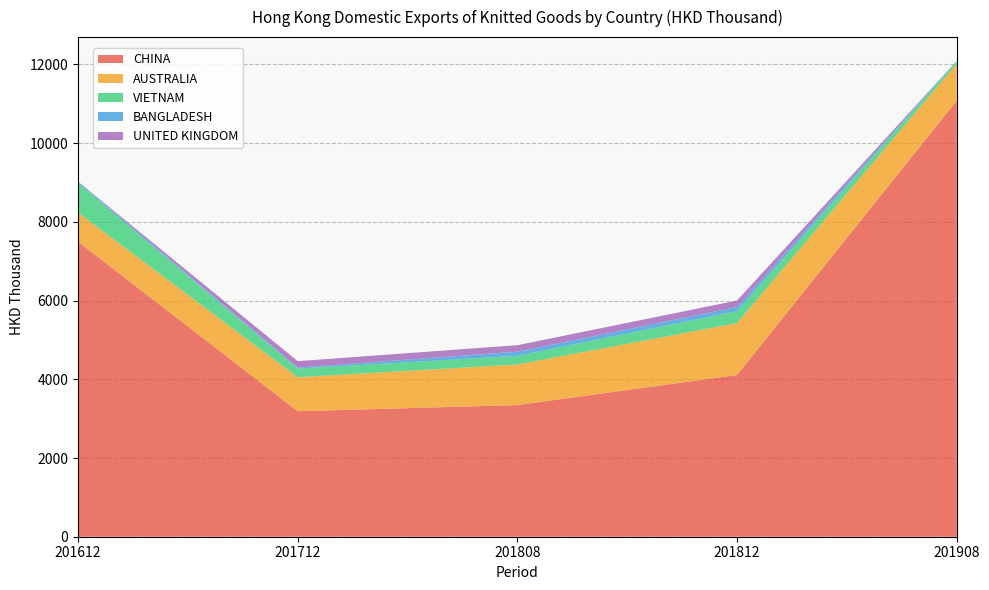

Reading right to left, list all the values displayed in this chart.

CHINA: 201908=11080.3	201812=4110.0	201808=3344.9	201712=3188.2	201612=7498.2
AUSTRALIA: 201908=935.9	201812=1319.5	201808=1031.3	201712=864.7	201612=737.9
VIETNAM: 201908=65.8	201812=300.9	201808=219.0	201712=219.7	201612=750.7
BANGLADESH: 201908=7.9	201812=106.6	201808=106.6	201712=25.5	201612=36.3
UNITED KINGDOM: 201908=0.0	201812=164.6	201808=164.6	201712=162.7	201612=0.0